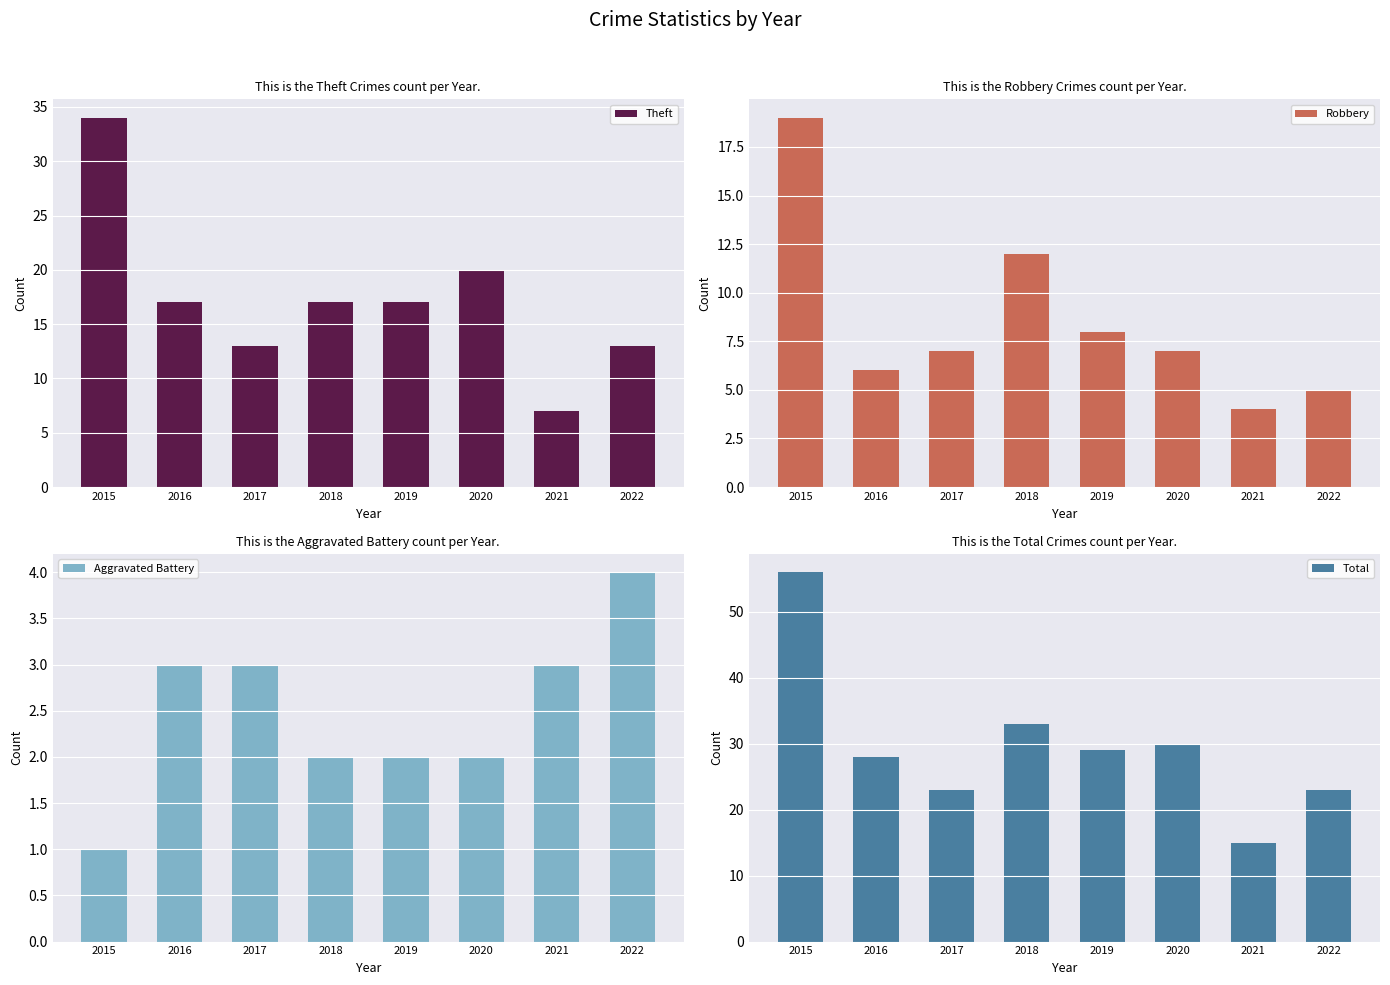

What is the total value across all series at 2015?

110